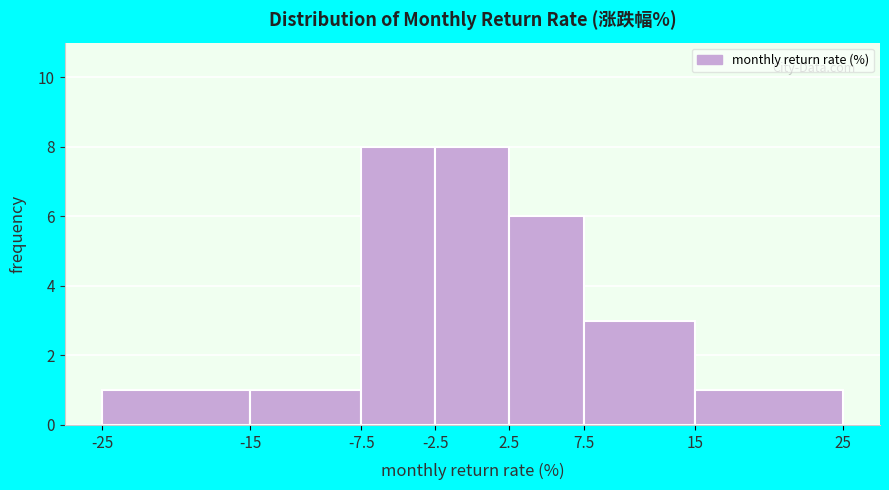

Reading left to right, transcribe this chart: for each bar, give the range it covers on the x-axis and its height. The values are not printed on the chart, so give them approximately, as read against the axis.

-25 to -15: 1
-15 to -7.5: 1
-7.5 to -2.5: 8
-2.5 to 2.5: 8
2.5 to 7.5: 6
7.5 to 15: 3
15 to 25: 1